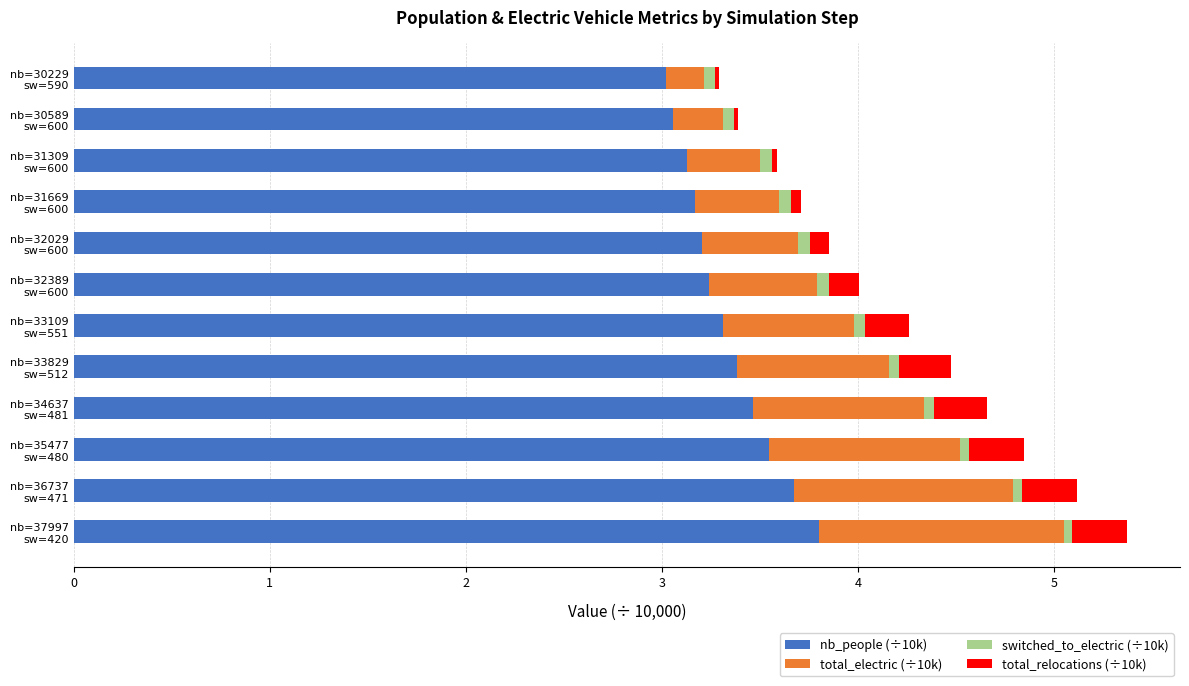

What is the difference between the second highest and minimum values in the nb_people (÷10k) series?

0.7